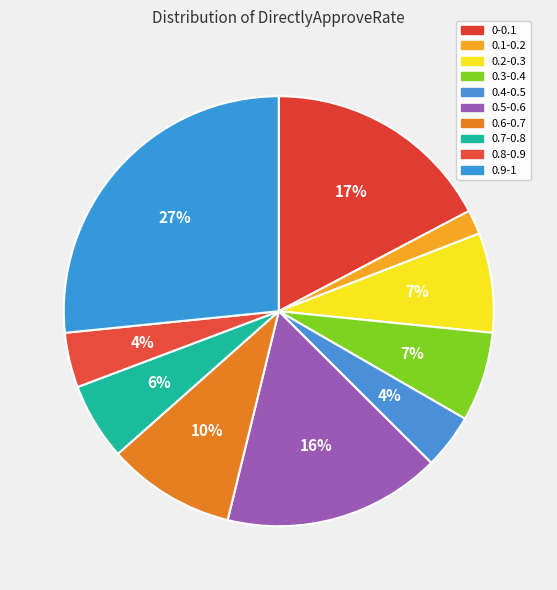

Rank the categories by value from lowest to highest.

0.1-0.2, 0.4-0.5, 0.8-0.9, 0.7-0.8, 0.3-0.4, 0.2-0.3, 0.6-0.7, 0.5-0.6, 0-0.1, 0.9-1